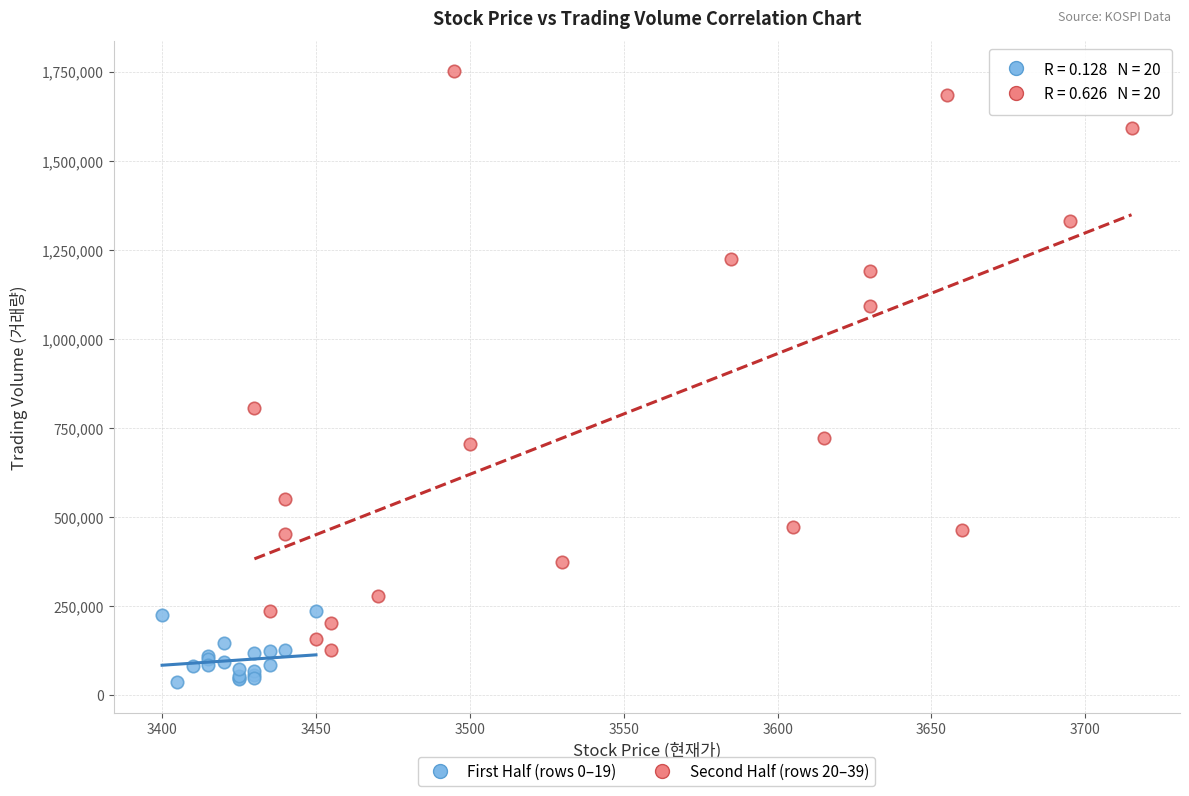

What are all the series names shown in the legend?

First Half (rows 0–19), Second Half (rows 20–39)